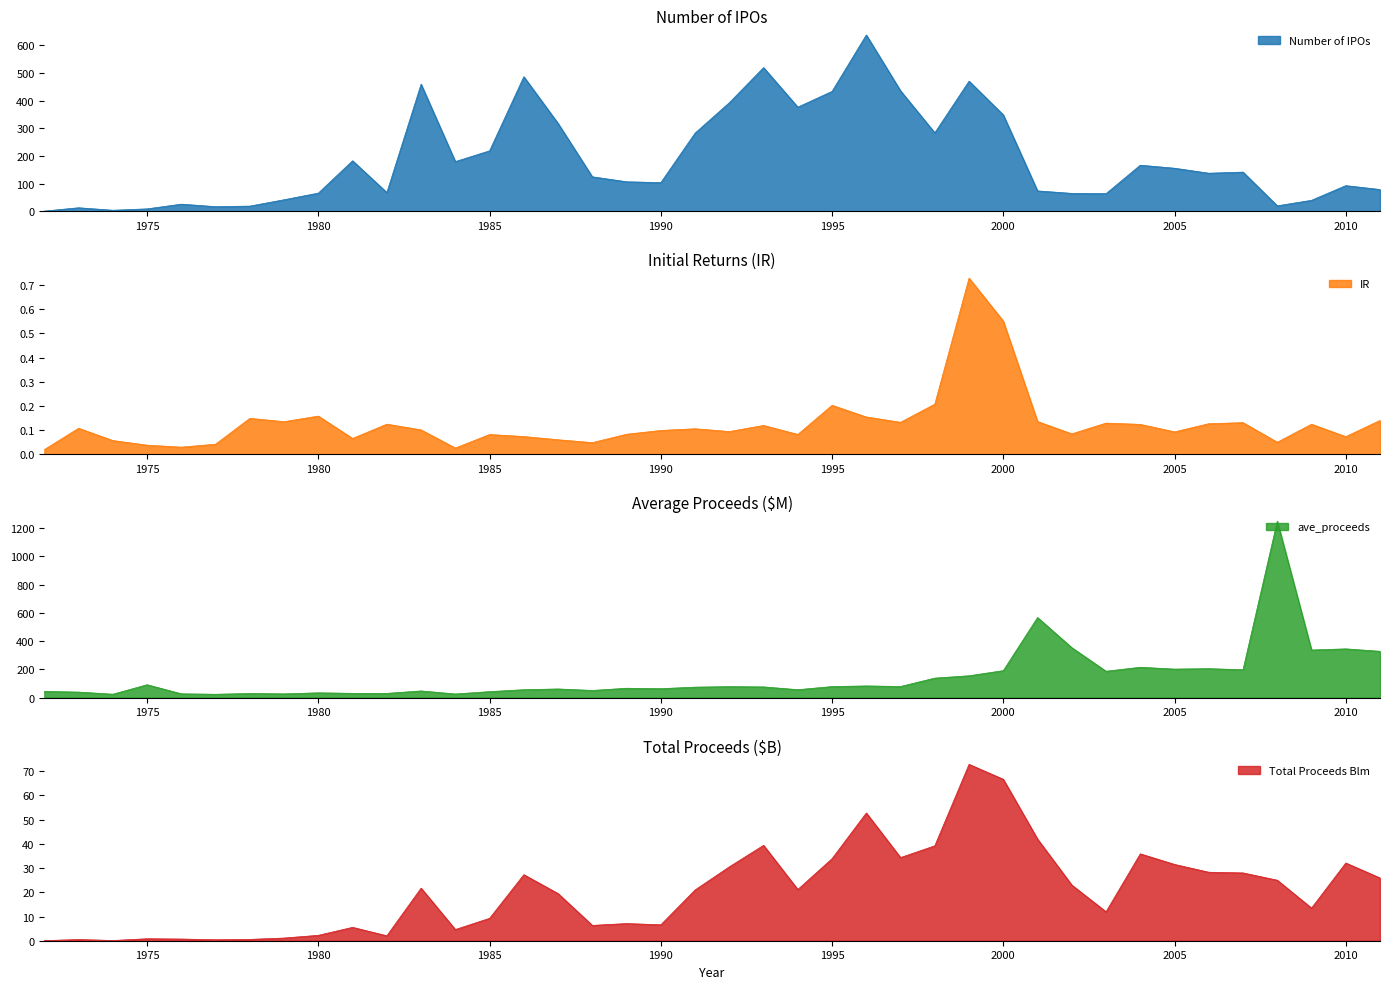

Rank the categories by ave_proceeds value from lowest to highest.

1977, 1974, 1984, 1979, 1976, 1978, 1982, 1981, 1980, 1973, 1985, 1972, 1983, 1988, 1986, 1994, 1987, 1990, 1989, 1991, 1993, 1992, 1995, 1997, 1996, 1975, 1998, 1999, 2003, 2000, 2007, 2005, 2006, 2004, 2011, 2009, 2010, 2002, 2001, 2008